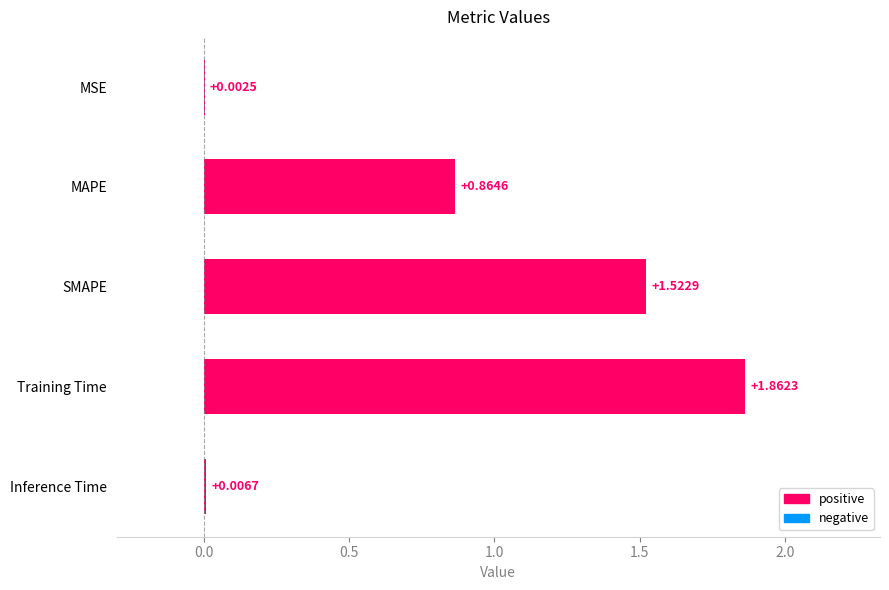

Which has a higher value, MSE or MAPE?

MAPE